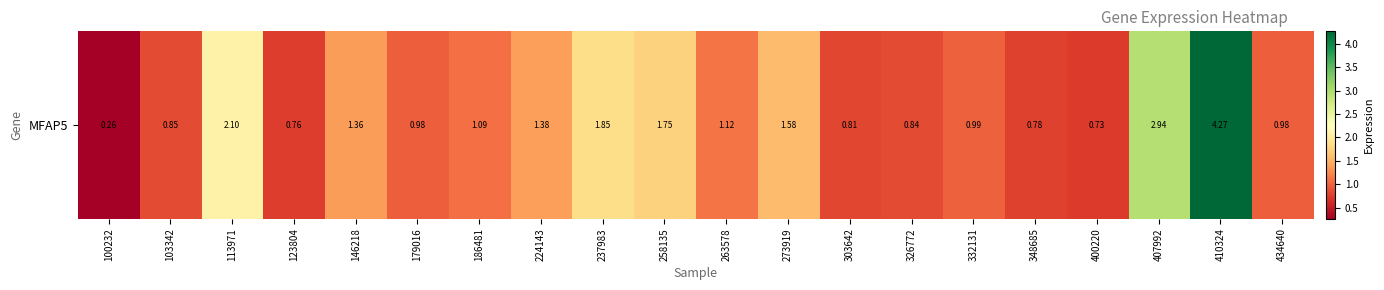

What is the smallest value displayed?

0.3